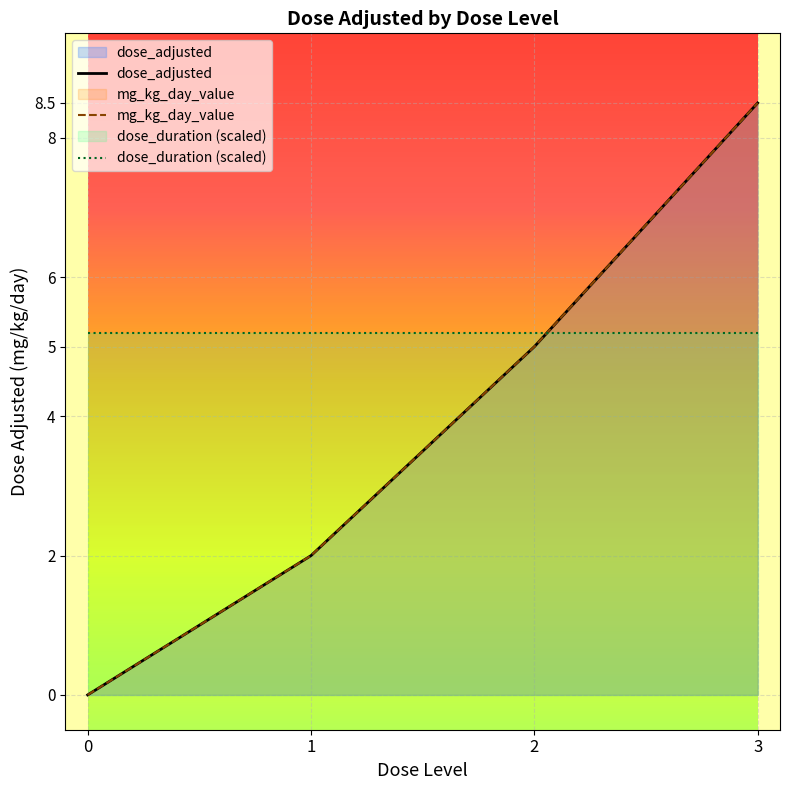

Is the value of dose_adjusted at 2 greater than the value of mg_kg_day_value at 0?

Yes